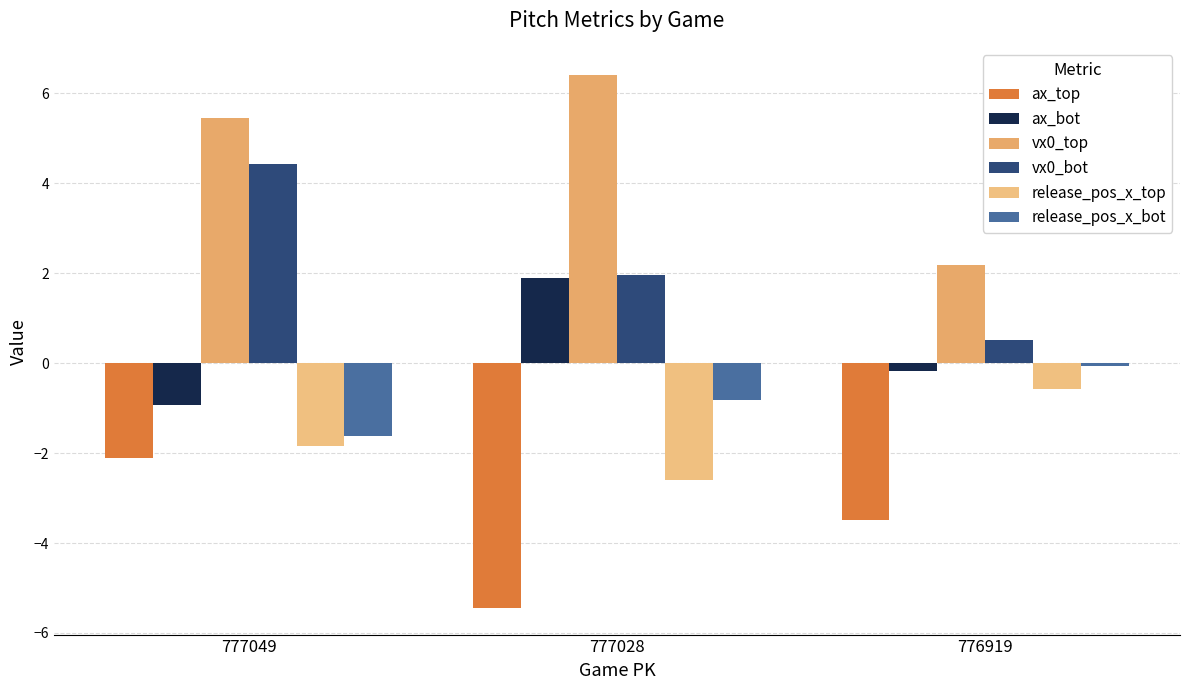

Reading left to right, extract all data points from this chart.

ax_top: -2.1	-5.4	-3.5
ax_bot: -0.9	1.9	-0.2
vx0_top: 5.5	6.4	2.2
vx0_bot: 4.4	2.0	0.5
release_pos_x_top: -1.8	-2.6	-0.6
release_pos_x_bot: -1.6	-0.8	-0.1